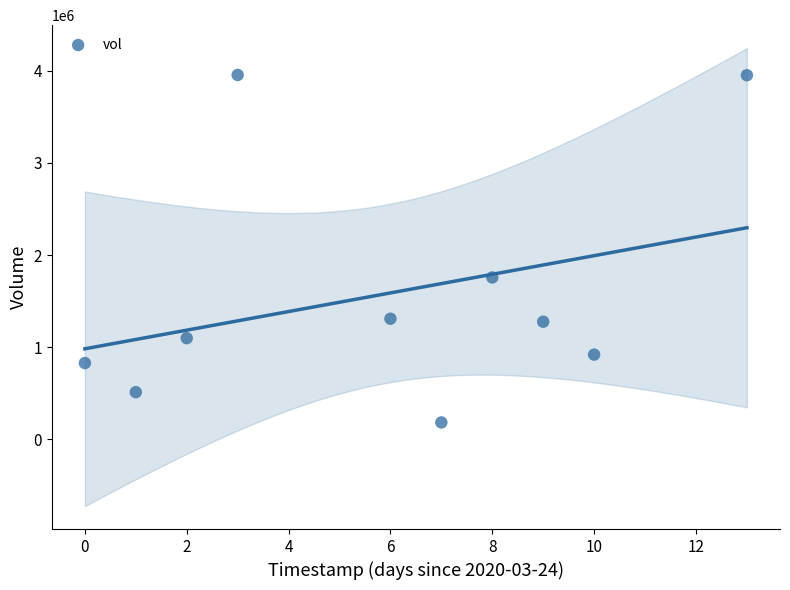

What Y value in the scatter plot is closest to 2069350?

1757200